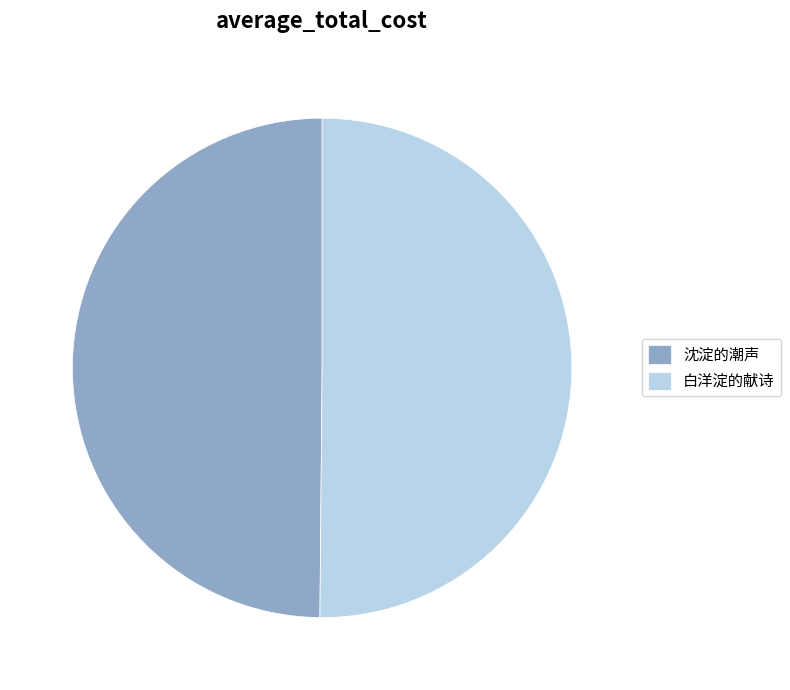

Combined, do 白洋淀的献诗 and 沈淀的潮声 account for over 50%?

Yes